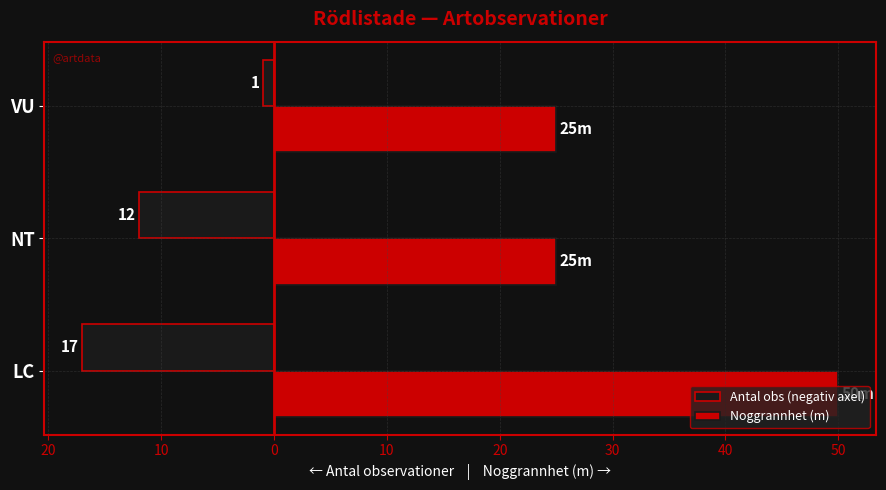

What are all the series names shown in the legend?

Antal obs (negativ axel), Noggrannhet (m)